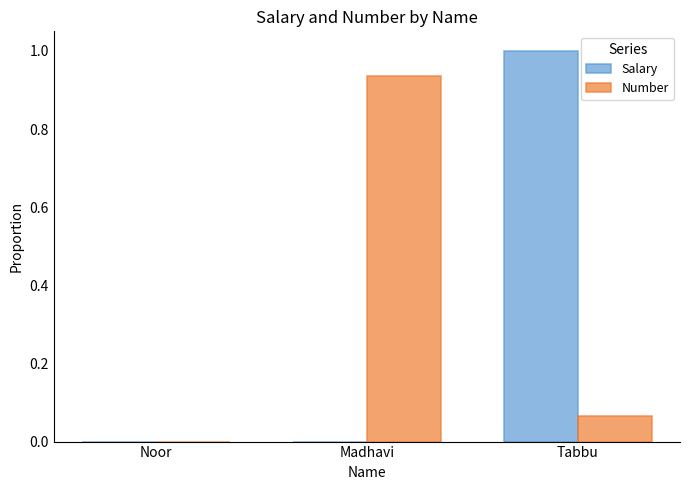

What is the sum of the Salary values at Tabbu and Madhavi?

1.0